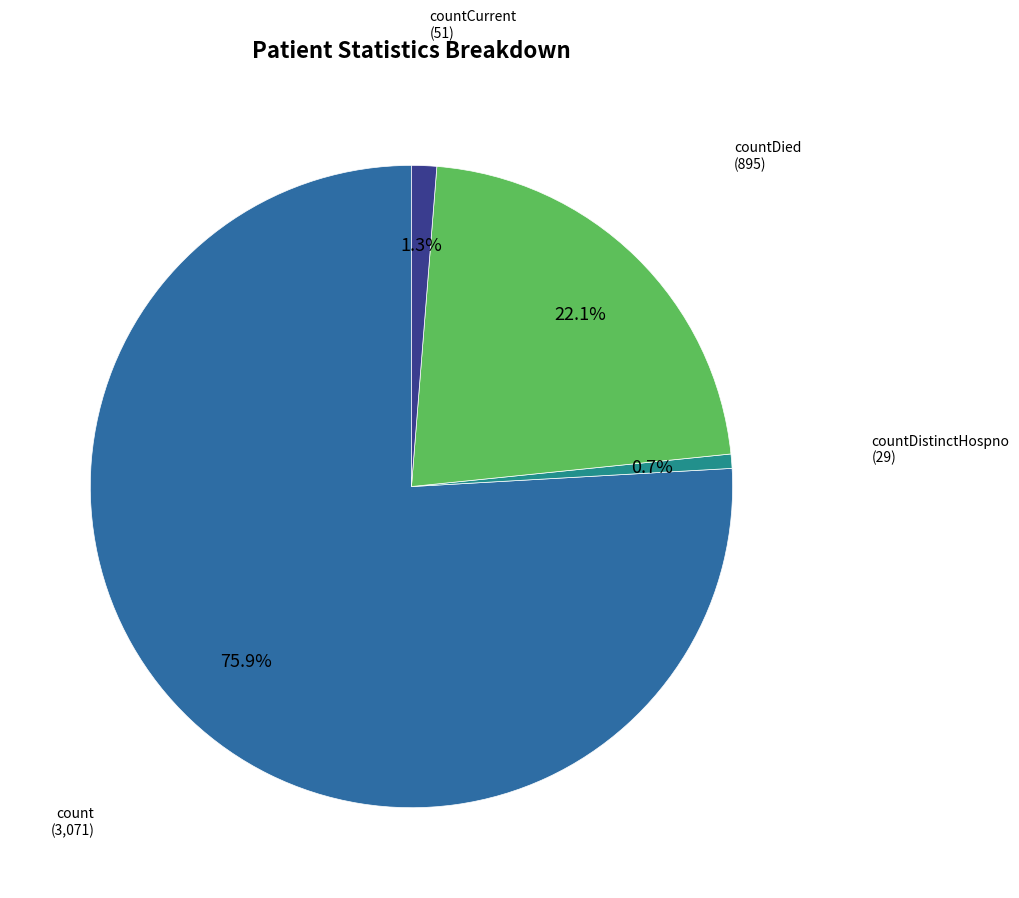

What is the largest slice in the pie chart?

count